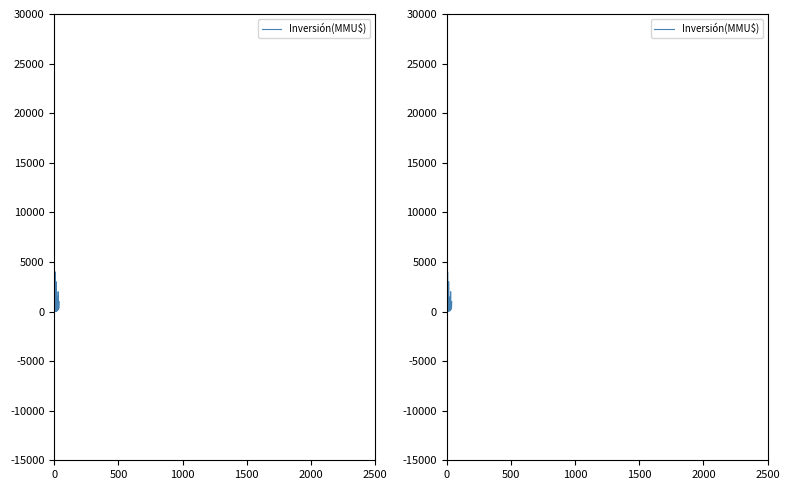

Does the chart display data point markers on the line(s)?

No